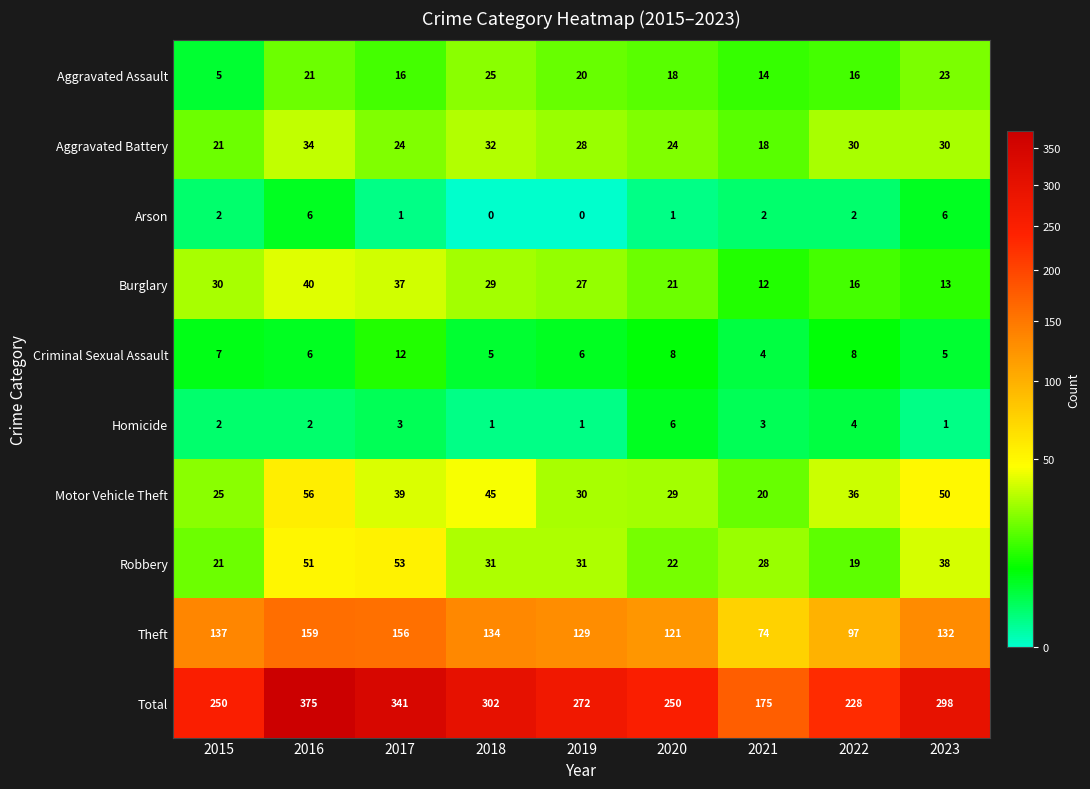

What is the spread (max minus min) of values at 2015?

248